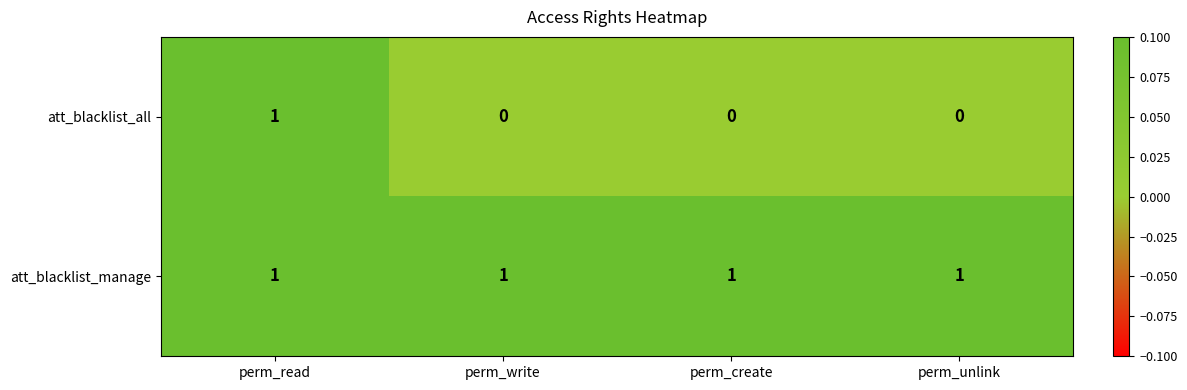

Which series has the largest total across all categories?

att_blacklist_manage